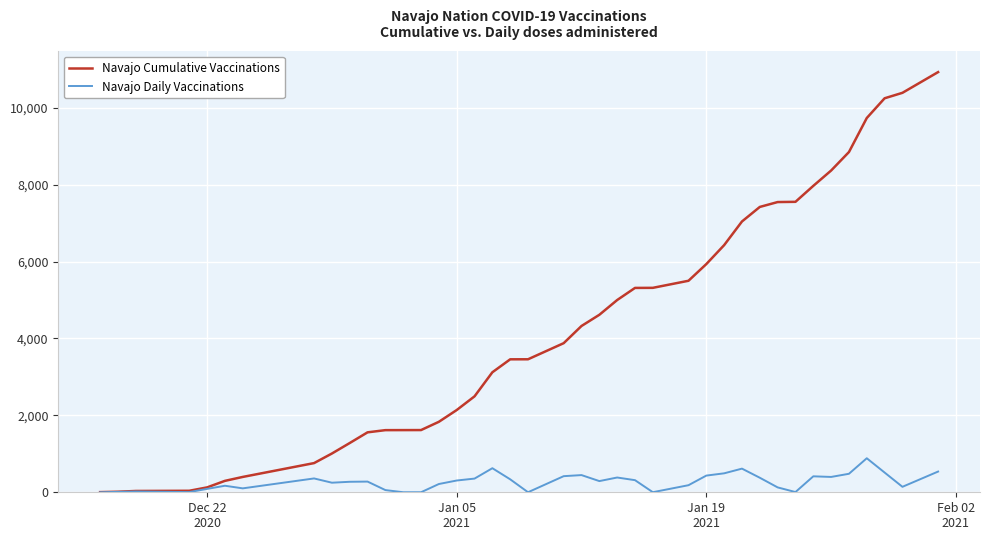

Rank the series by their average value, from highest to lowest.

Navajo Cumulative Vaccinations, Navajo Daily Vaccinations